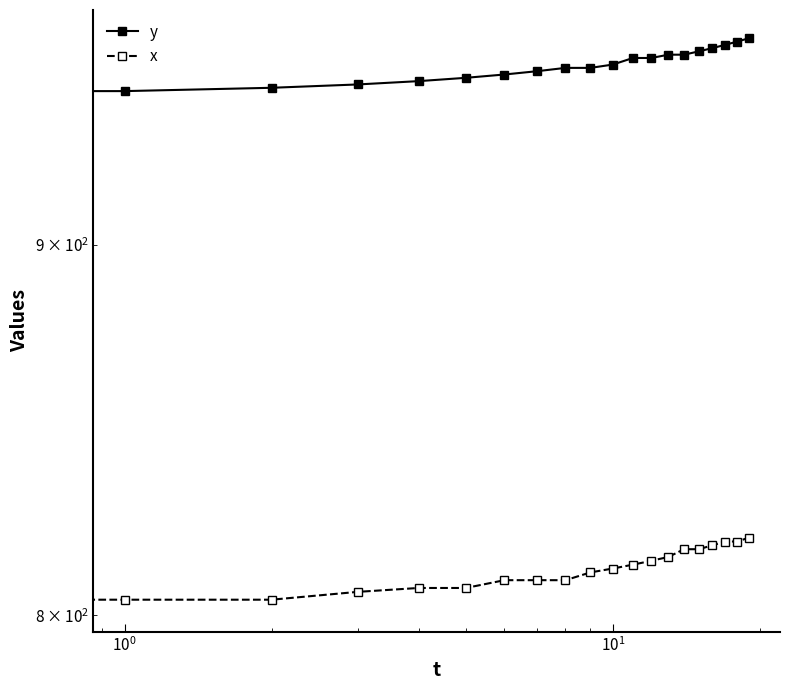

List the series in order of their overall mean, lowest first.

x, y